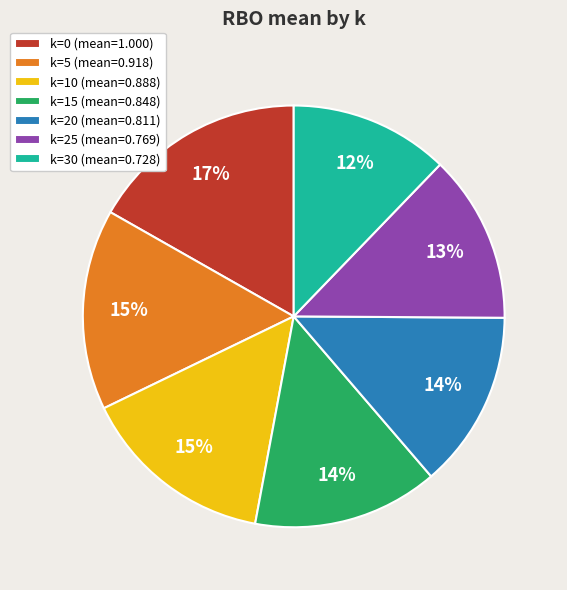

Which category has the smallest portion of the pie?

k=30